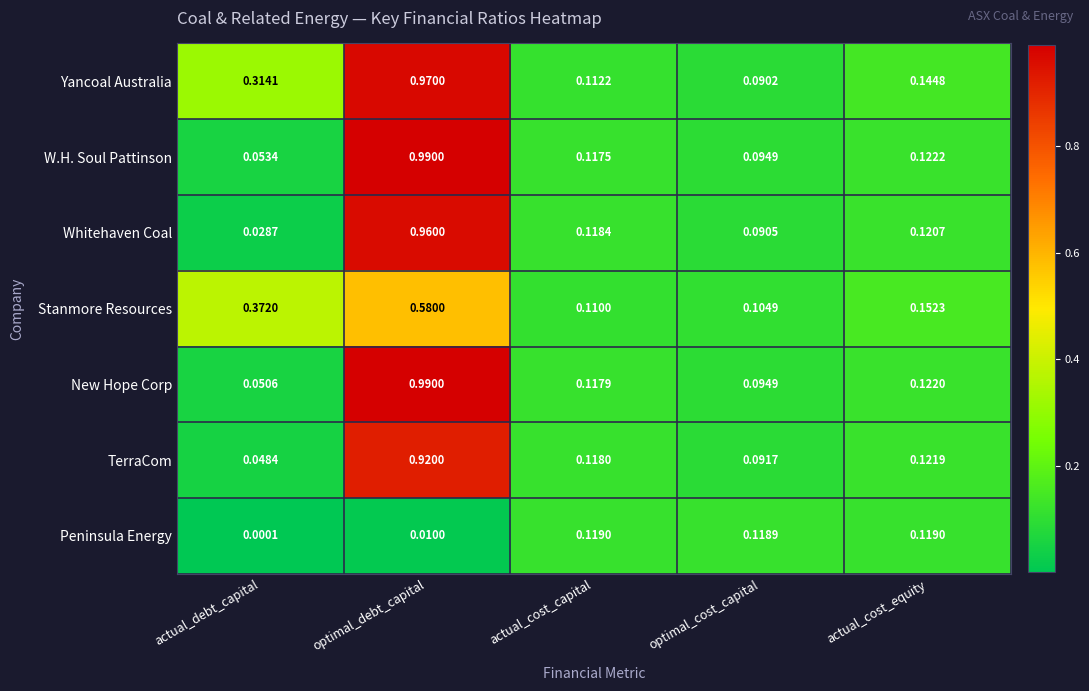

Where is Yancoal Australia nearest to the value 0?

optimal_cost_capital